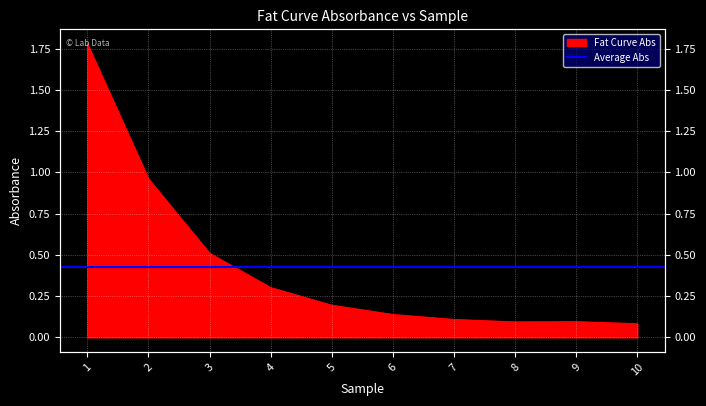

Reading right to left, list all the values displayed in this chart.

0.1	0.1	0.1	0.1	0.1	0.2	0.3	0.5	1.0	1.8